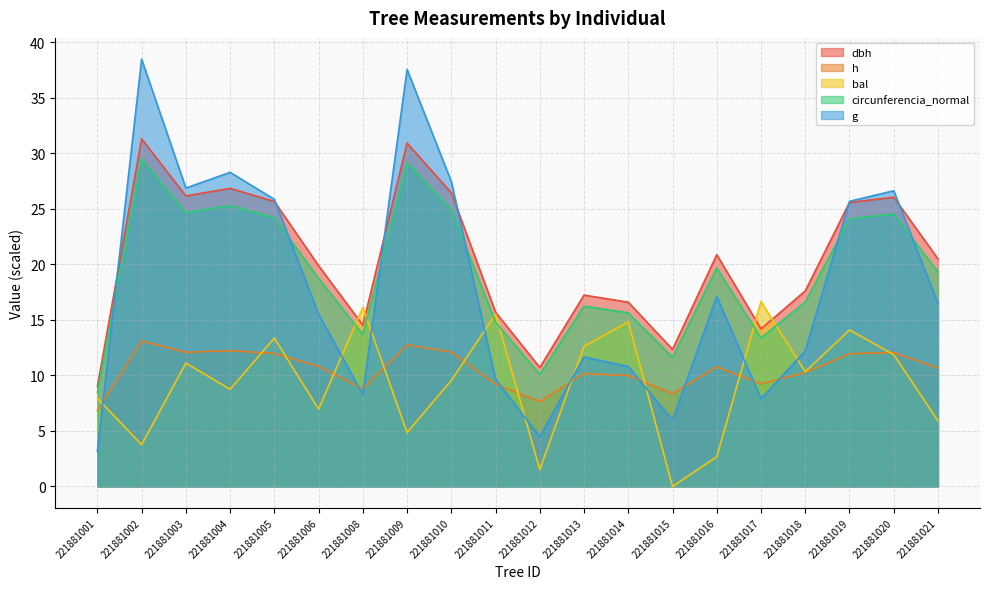

Is the value of h at 221881006 greater than the value of dbh at 221881011?

No